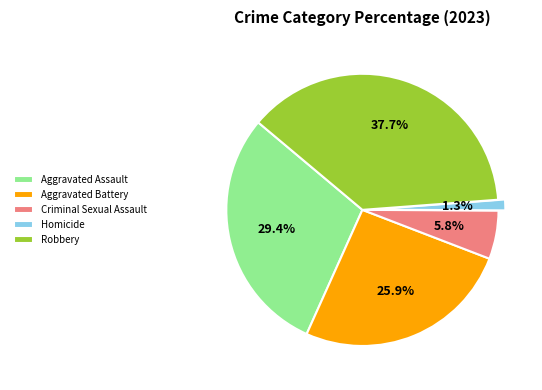

Does Aggravated Battery account for over 50% of the chart?

No